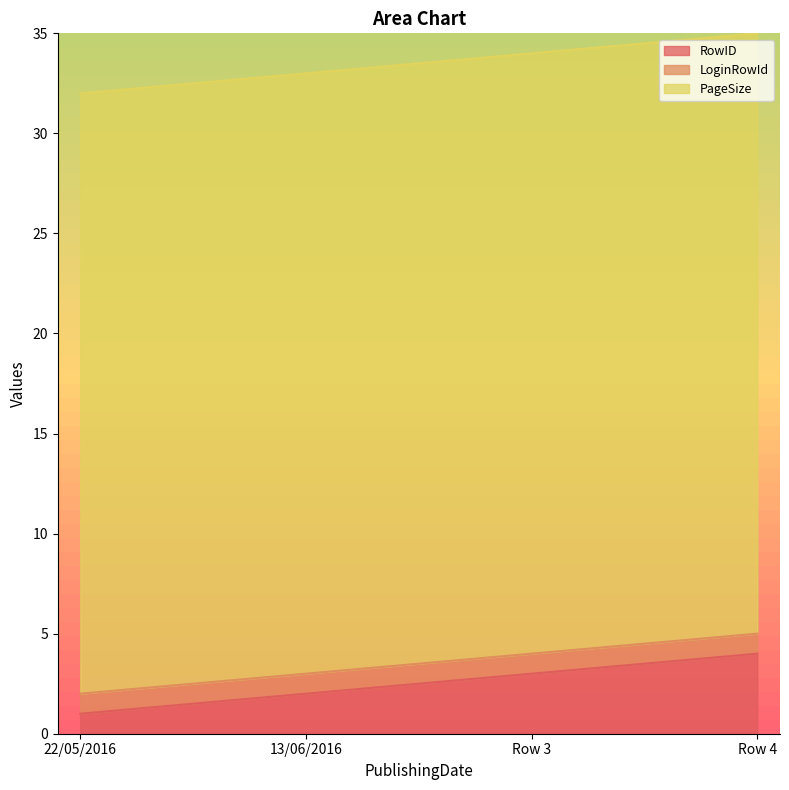

True or false: RowID has a value of 0 at 22/05/2016.

False